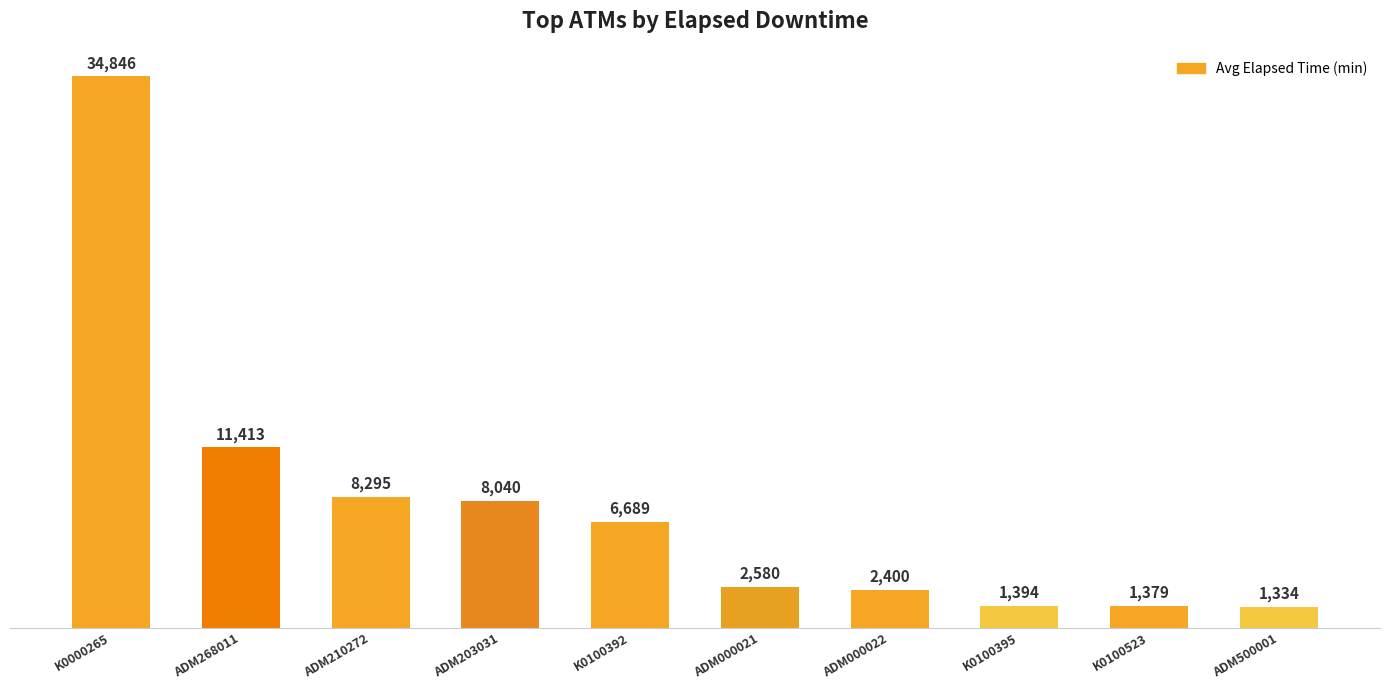

List the labels in order of value, largest first.

K0000265, ADM268011, ADM210272, ADM203031, K0100392, ADM000021, ADM000022, K0100395, K0100523, ADM500001